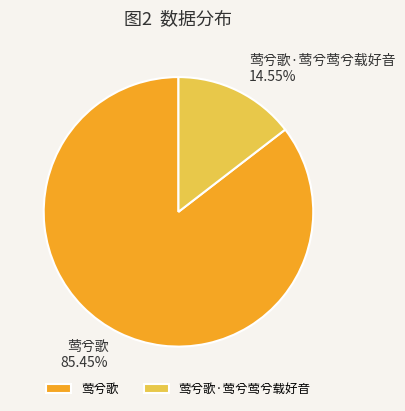

To the nearest percent, what is the difference between the largest and smallest slice percentages?

71%